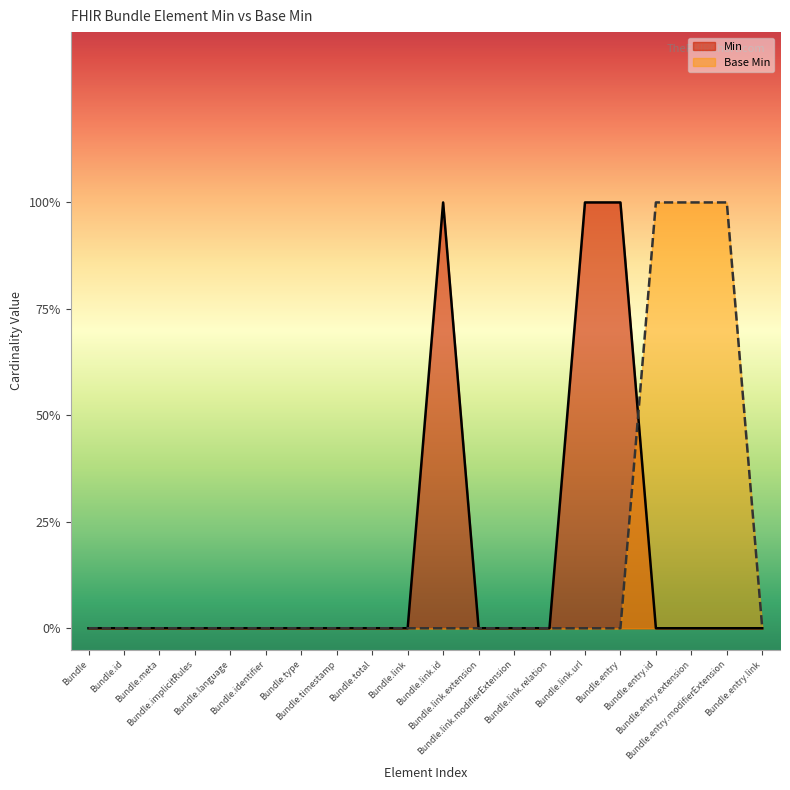

At how many categories does at least one series exceed 0?

6